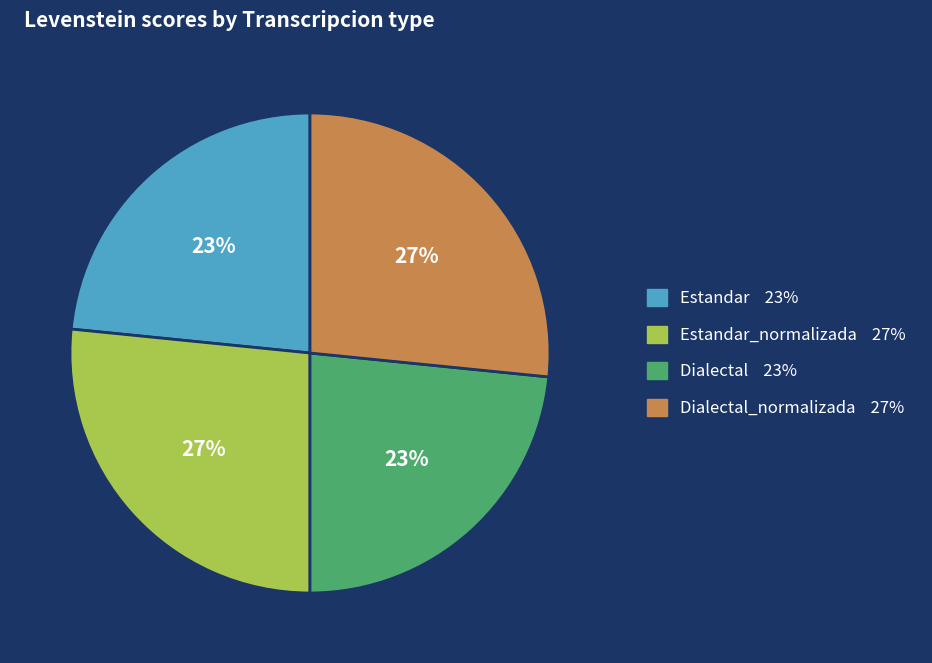

Is there a majority slice in this chart?

No